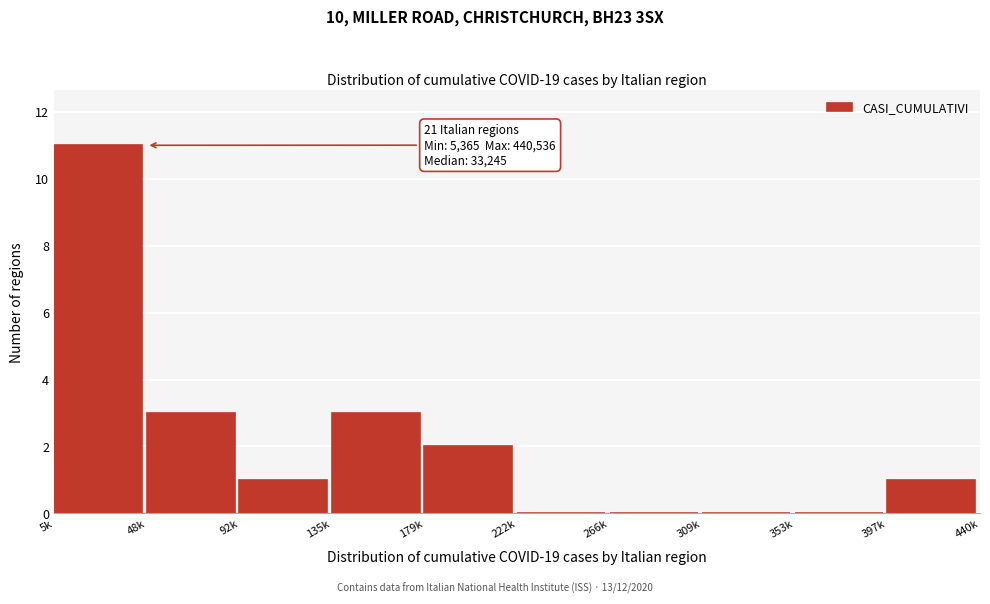

Reading left to right, what are all the values shown in this chart?

5k=11	48k=3	92k=1	135k=3	179k=2	222k=0	266k=0	309k=0	353k=0	397k=1